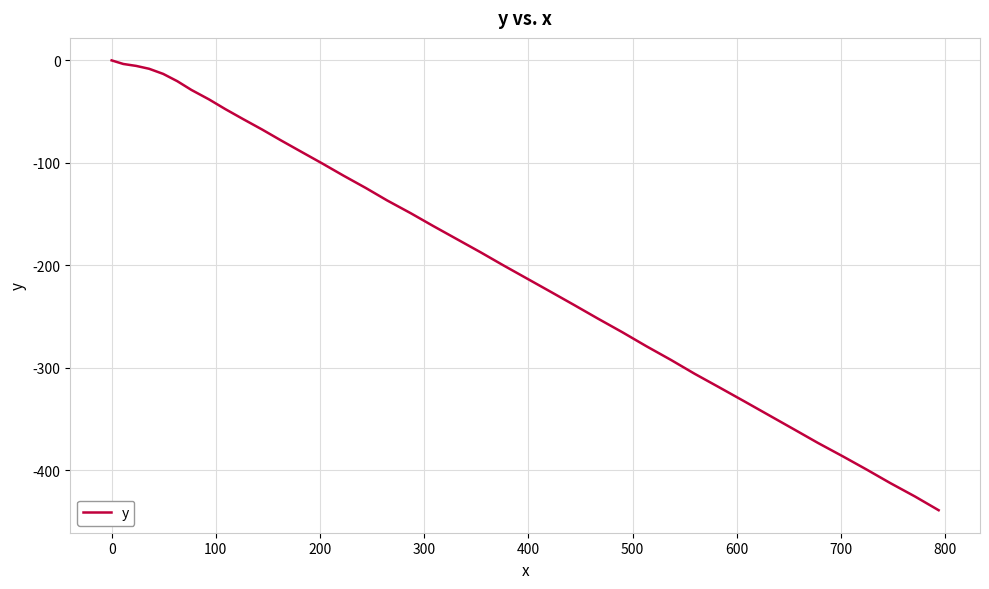

What is the difference between the maximum and minimum values?

438.9